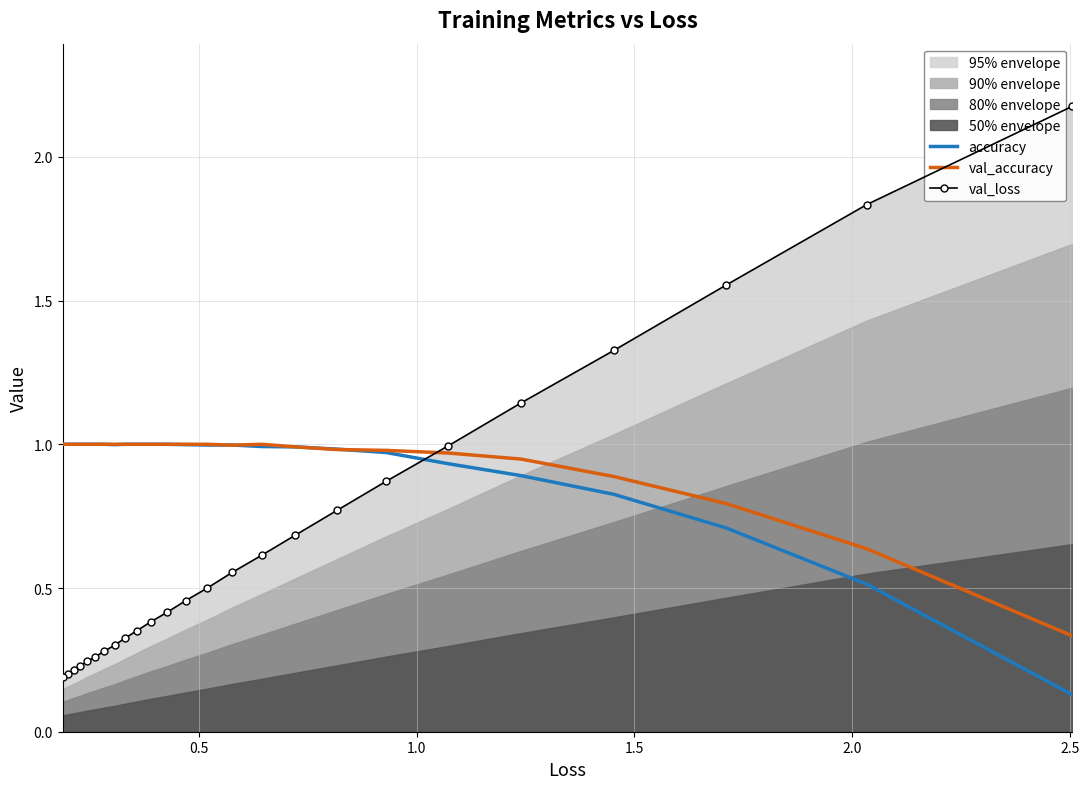

The value of val_loss at 19 is 0.2. True or false?

False